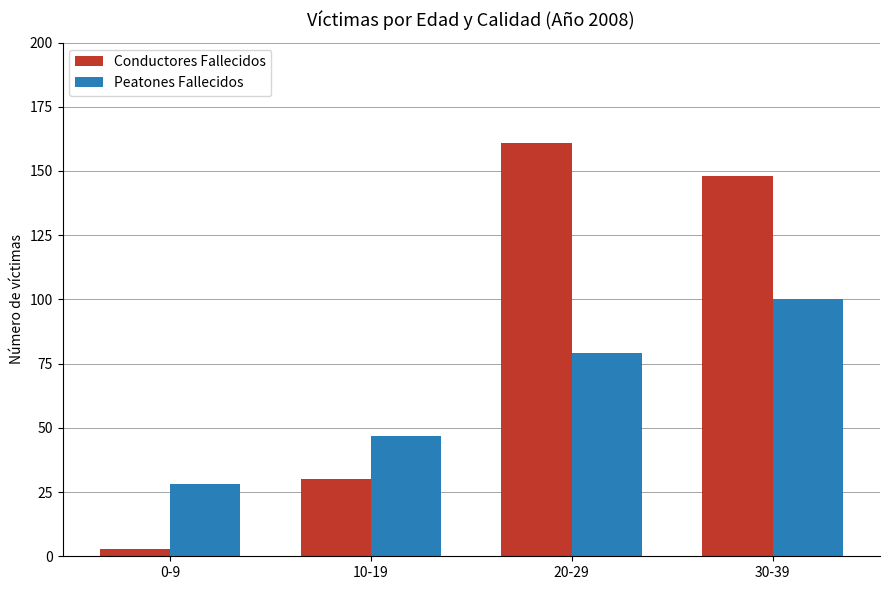

Which series has the largest range (max minus min)?

Conductores Fallecidos